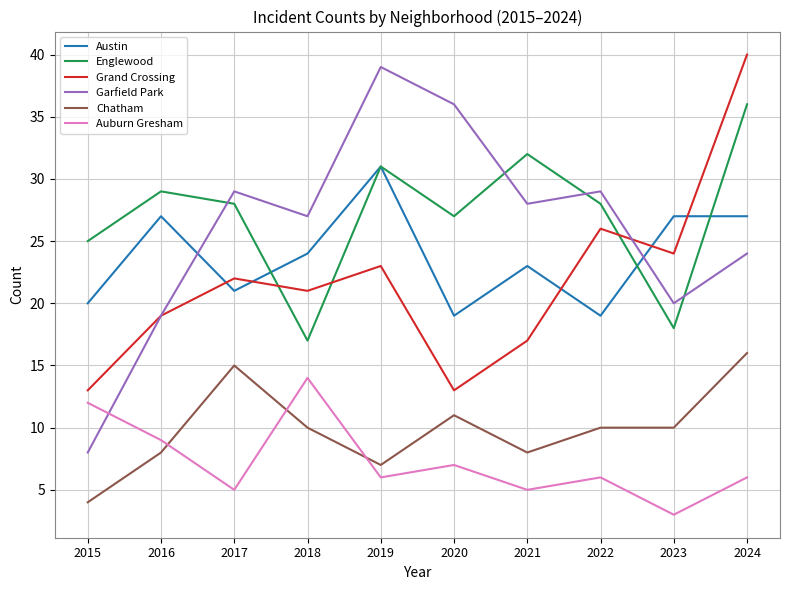

True or false: Austin has a value of 9 at 2018.

False